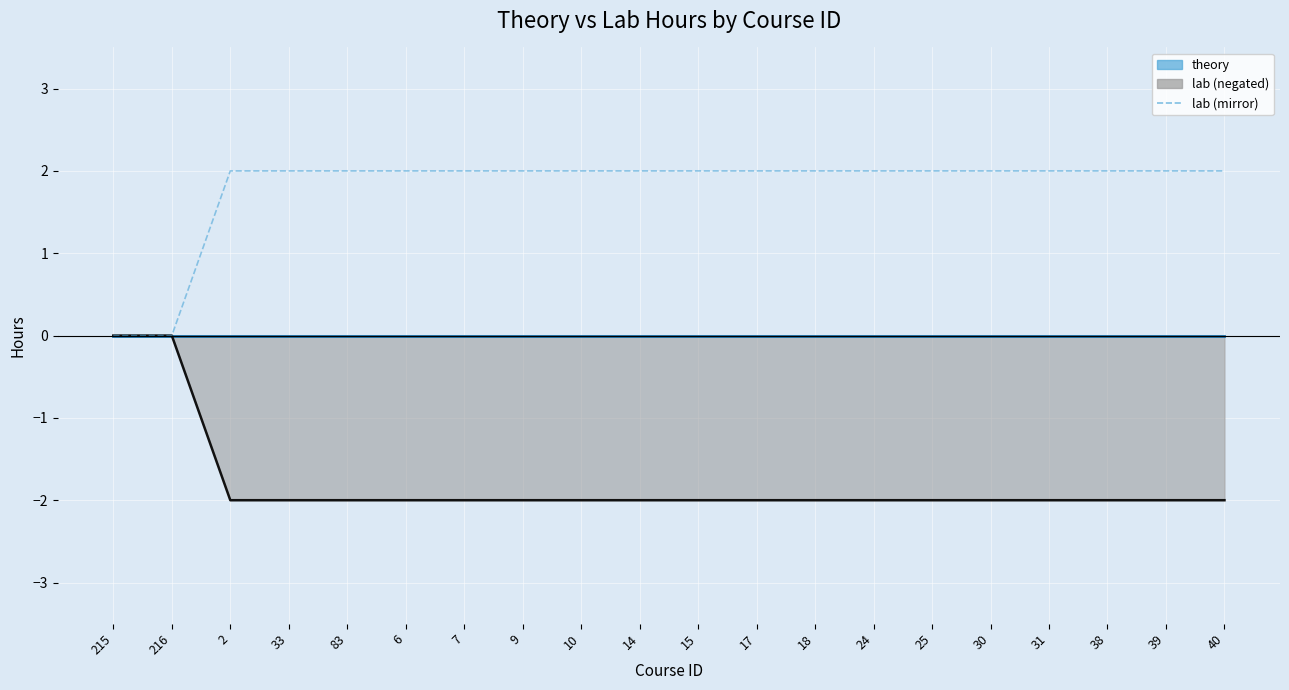

List the labels in order of value, smallest first.

215, 216, 2, 33, 83, 6, 7, 9, 10, 14, 15, 17, 18, 24, 25, 30, 31, 38, 39, 40